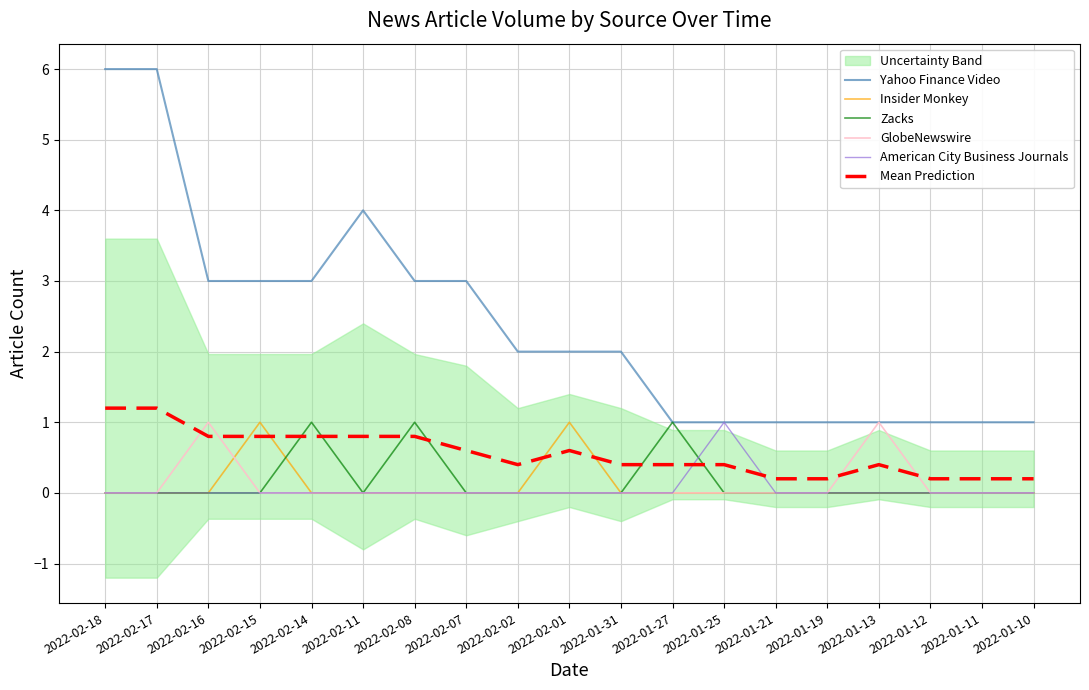

How many categories are shown in the chart?

19